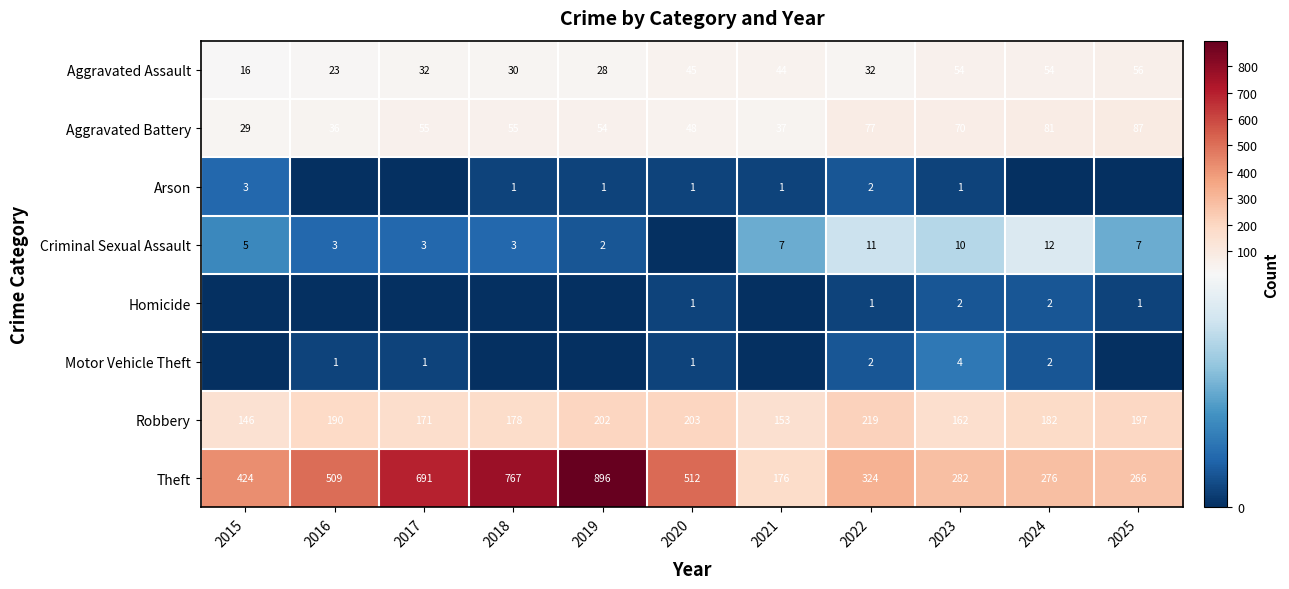

What is the difference between the highest and lowest values at 2016?

509